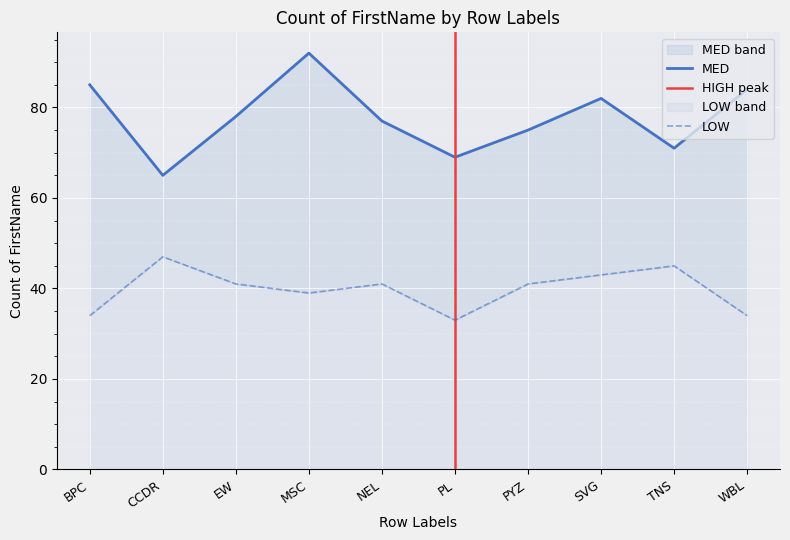

Reading left to right, what are all the values shown in this chart?

MED: 85	65	78	92	77	69	75	82	71	84
LOW: 34	47	41	39	41	33	41	43	45	34